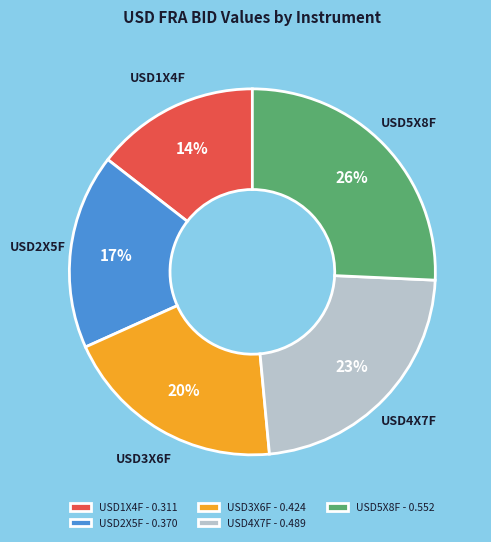

Combined, do USD3X6F and USD1X4F account for over 50%?

No